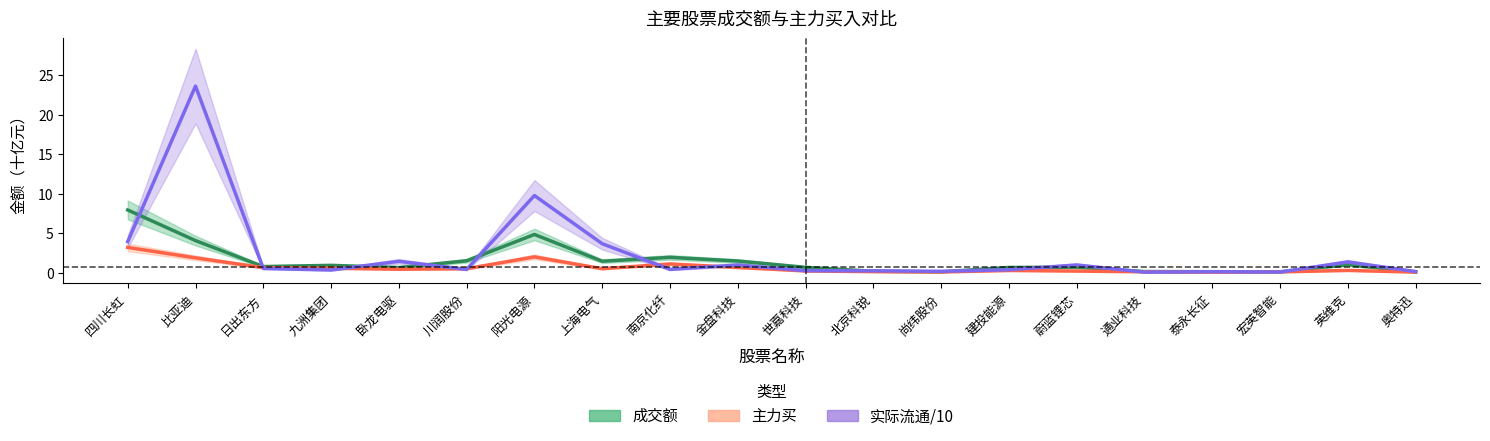

True or false: 主力买 and 成交额 cross at least once.

False